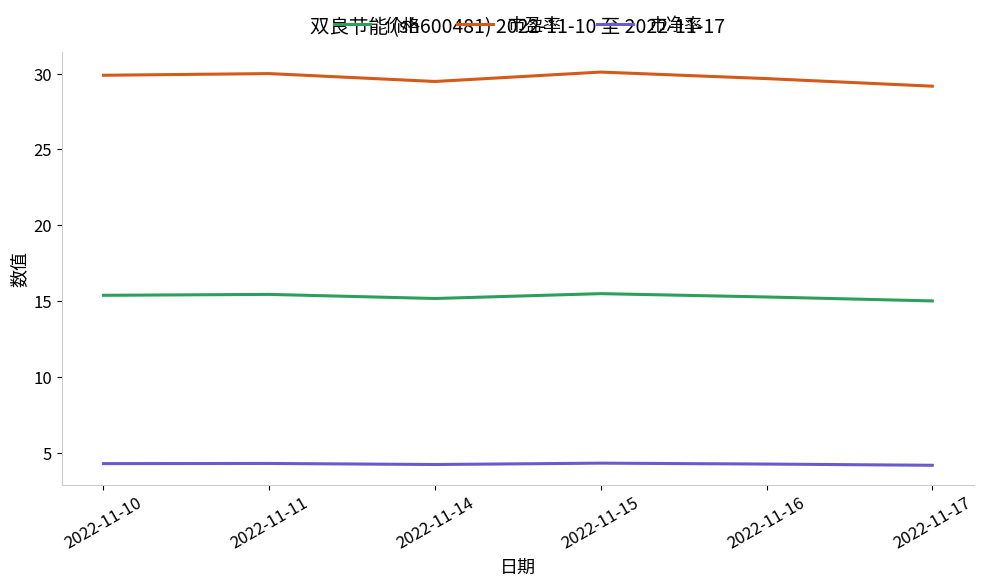

True or false: 市盈率 has a value of 29.7 at 2022-11-16.

True